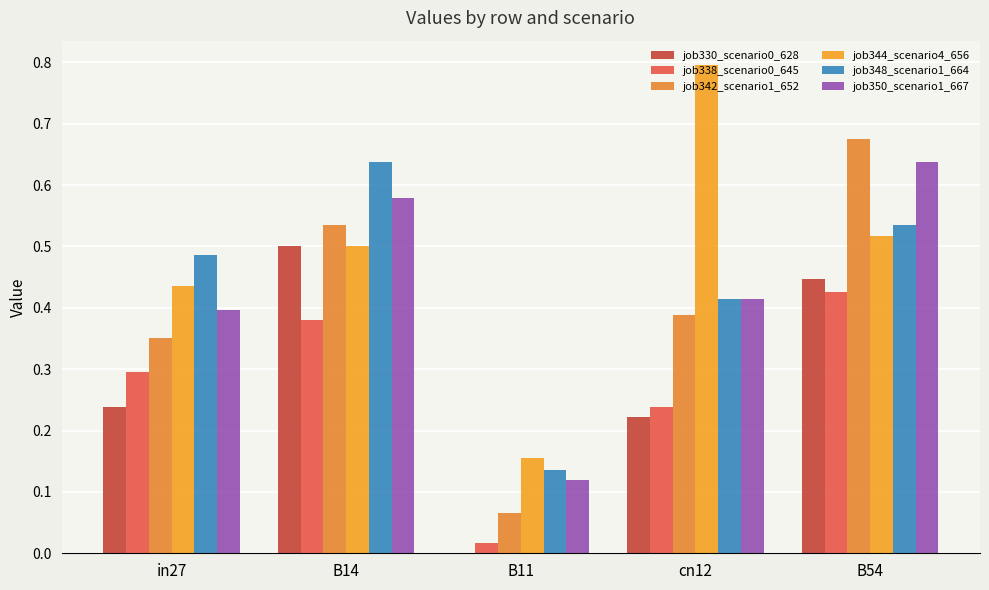

What is the difference between the highest and lowest values at cn12?

0.6